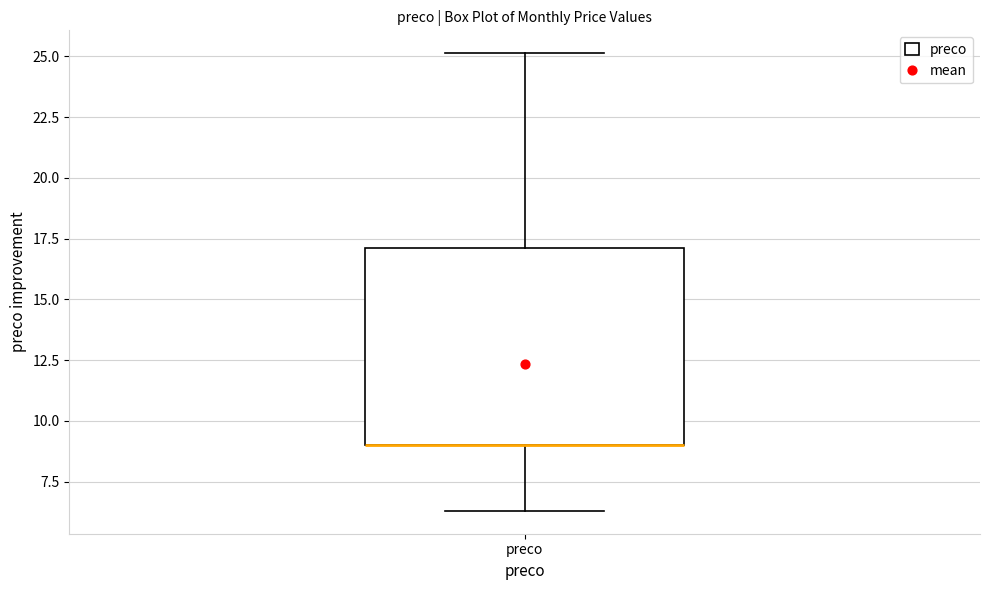

Transcribe this box plot: give where the median line is, the range the box spans, and where the two whiskers end, as read against the y-axis. The values are not printed on the chart, so give them approximately, as read against the axis.

median 9.0 (drawn on the box's lower edge), box 9.0 to 17.0, whiskers 6.5 to 25.0